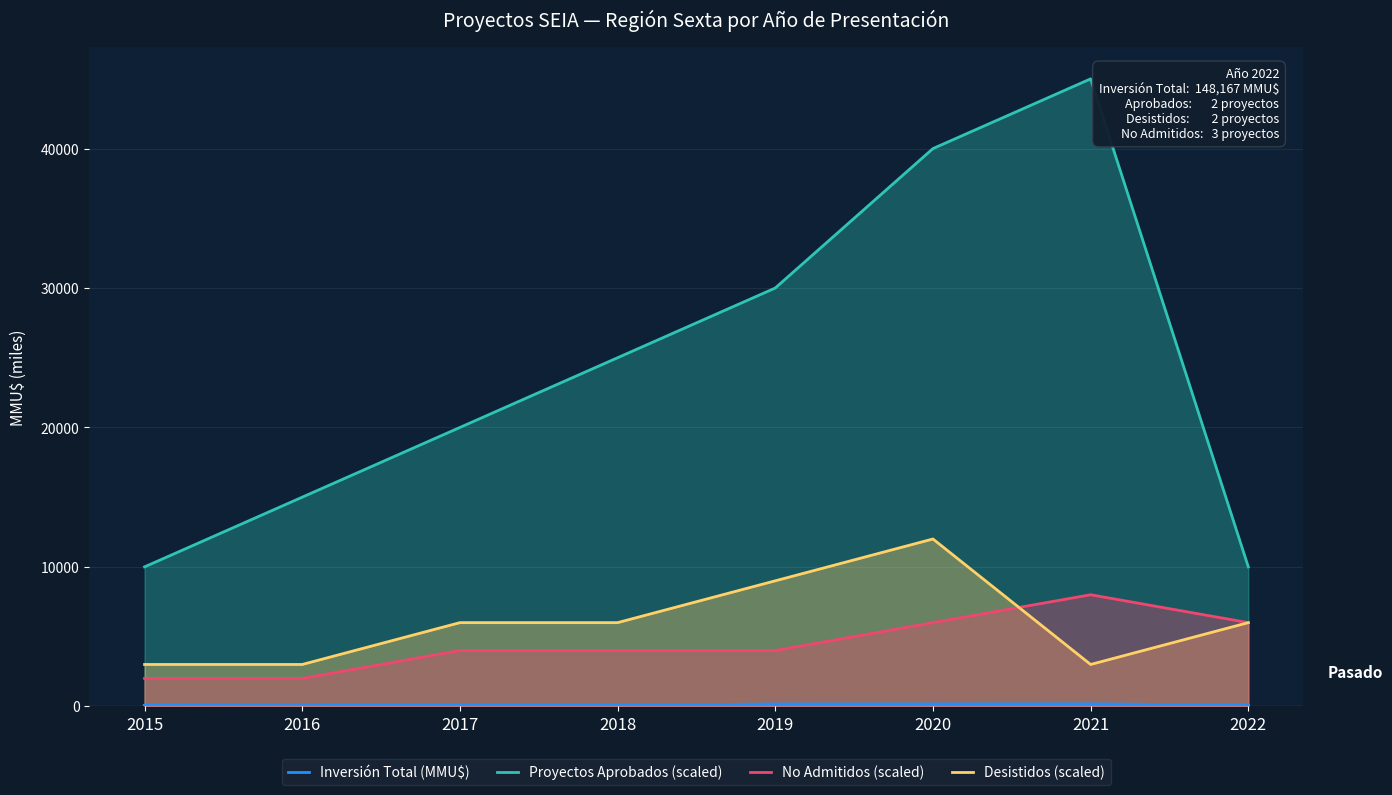

Rank the categories by Proyectos Aprobados (scaled) value from lowest to highest.

2015, 2022, 2016, 2017, 2018, 2019, 2020, 2021